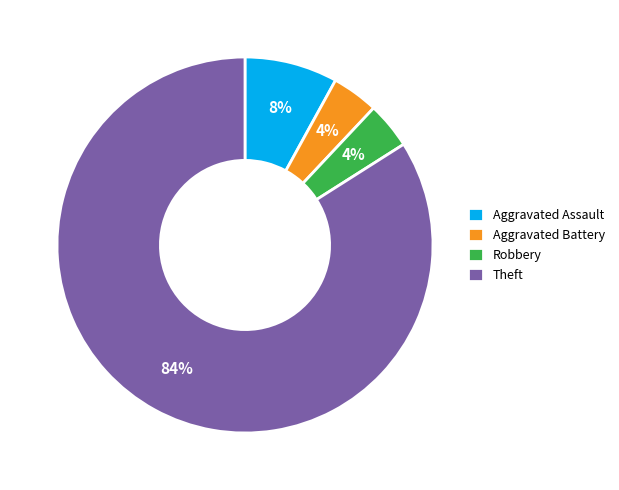

The Aggravated Battery slice represents 4% of the pie. True or false?

True